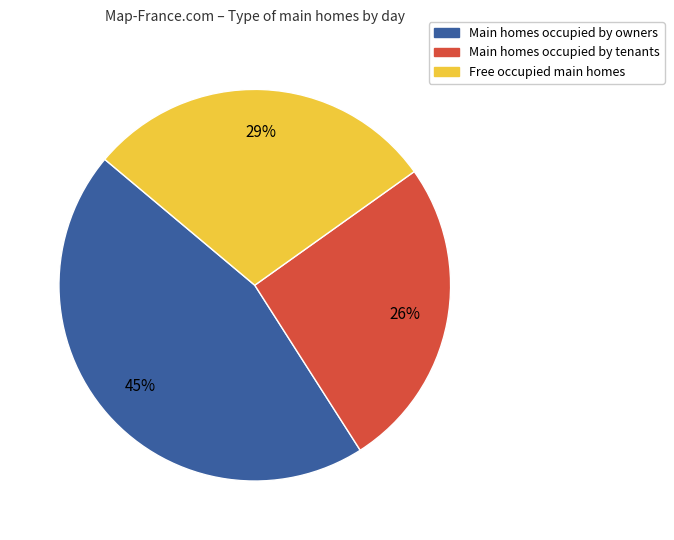

How many slices are in this pie chart?

3